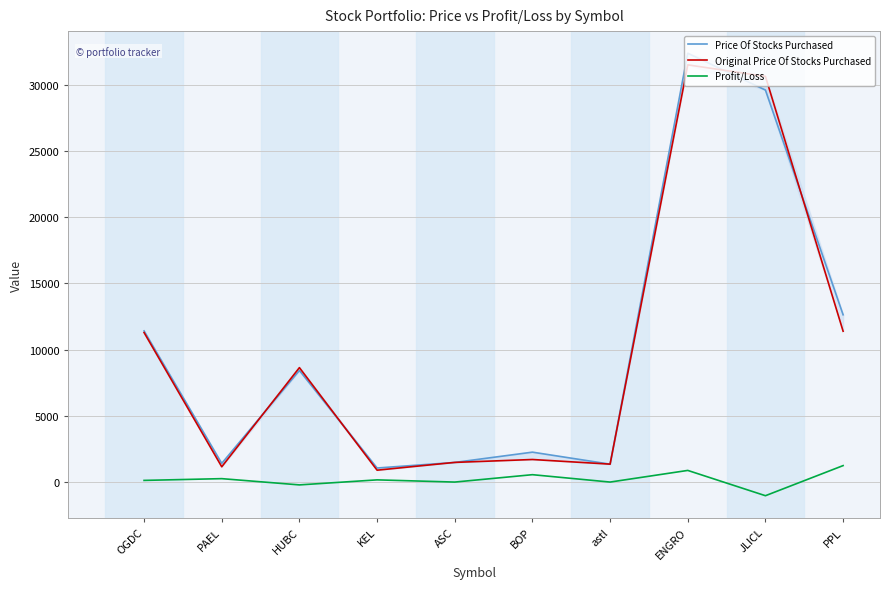

At PAEL, list the series in order from largest to smallest.

Price Of Stocks Purchased, Original Price Of Stocks Purchased, Profit/Loss